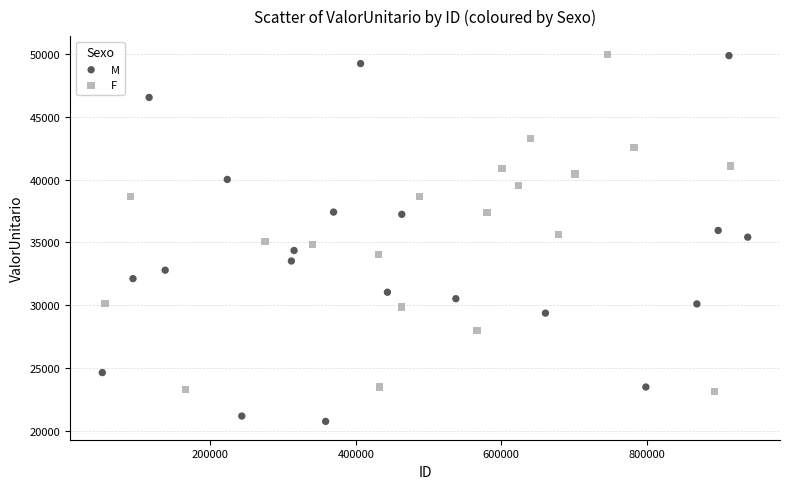

Which series reaches the minimum Y coordinate?

M